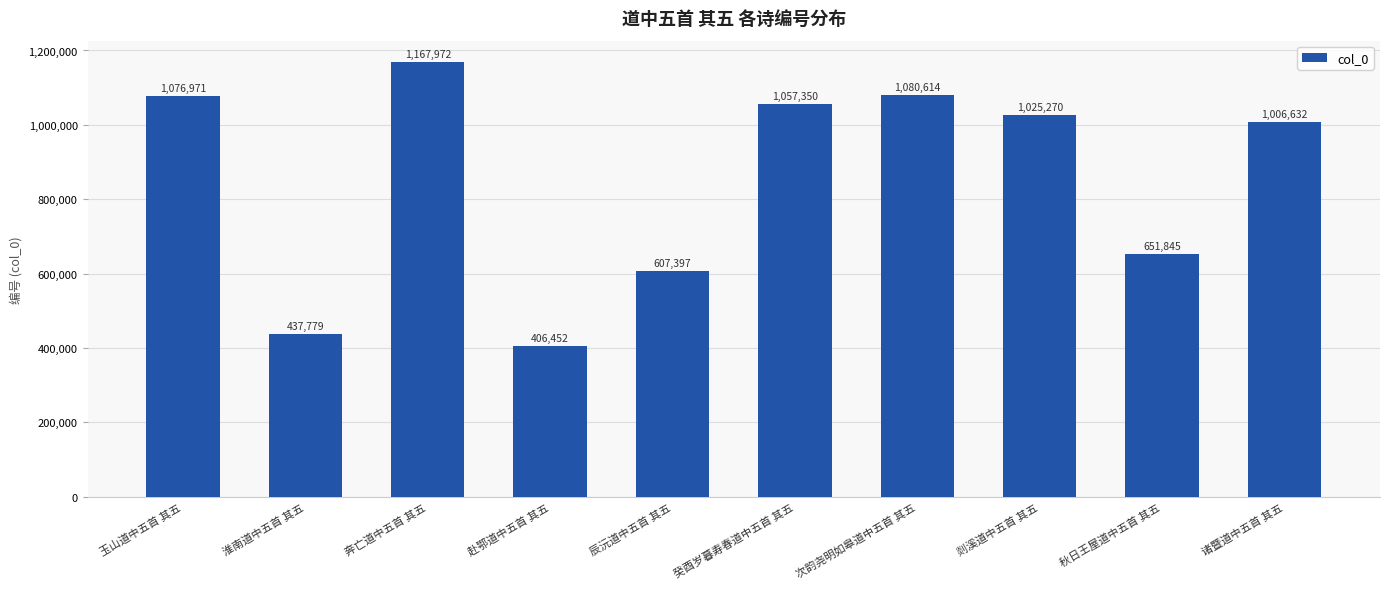

Does the chart contain any negative values?

No